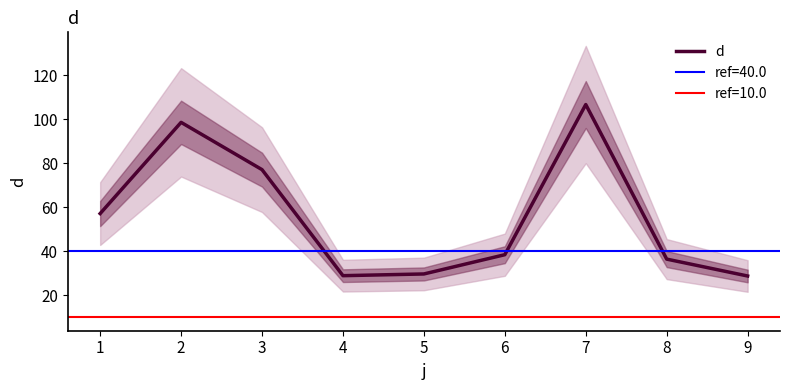

How many values exceed 38?

5